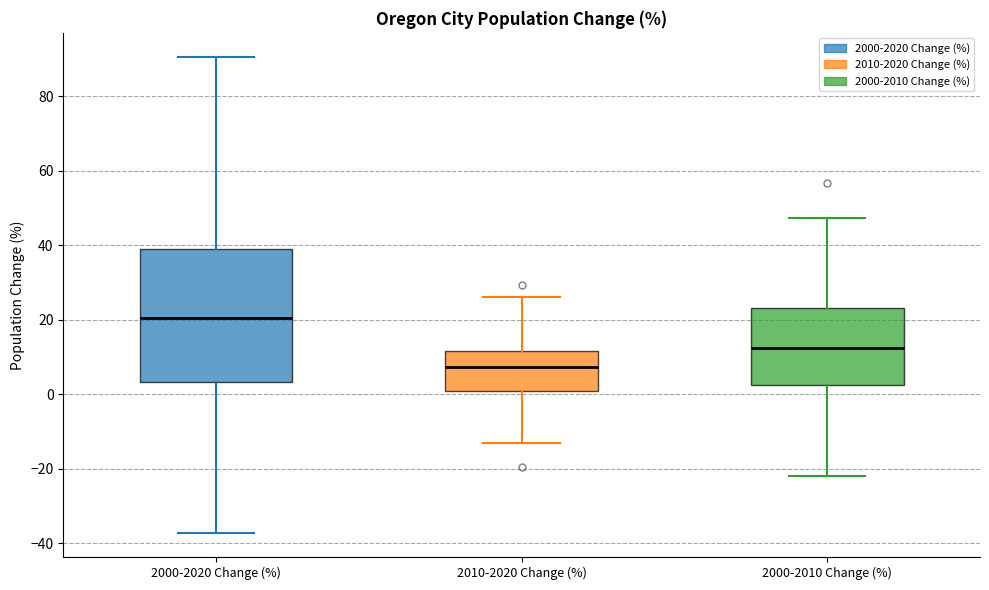

Reading left to right, transcribe this box plot: for each box, give where its median line is, the range the box spans, and where its two whiskers end, as read against the y-axis. The values are not printed on the chart, so give them approximately, as read against the axis.

2000-2020 Change (%): median 20, box 4 to 38, whiskers -38 to 90
2010-2020 Change (%): median 8, box 0 to 12, whiskers -12 to 26
2000-2010 Change (%): median 12, box 2 to 24, whiskers -22 to 48